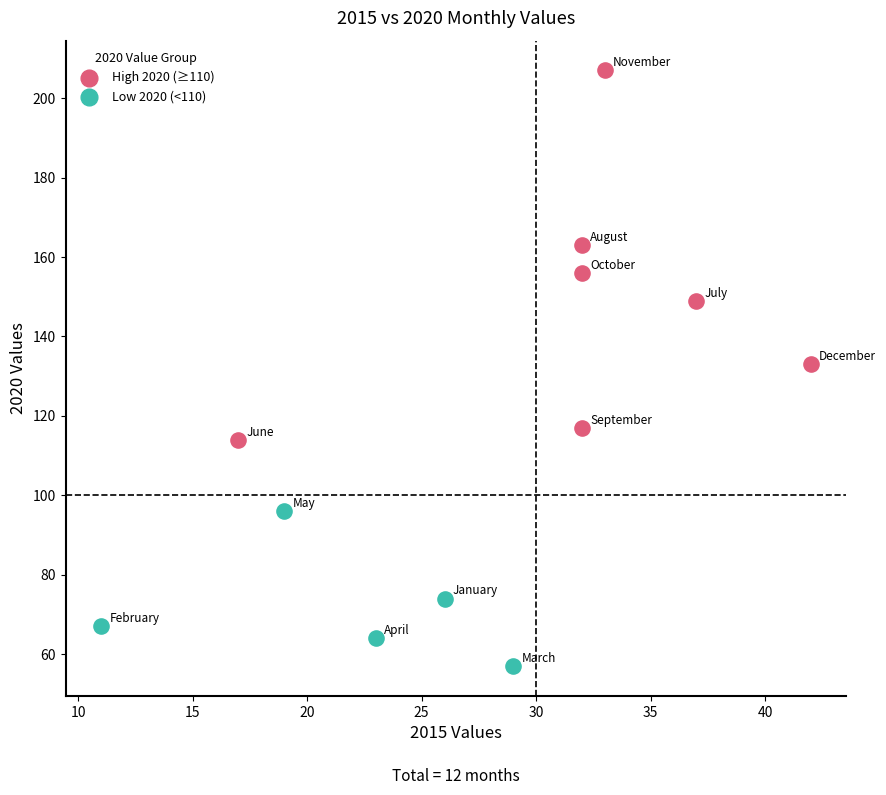

Which series has the widest spread of Y values?

High 2020 (≥110)